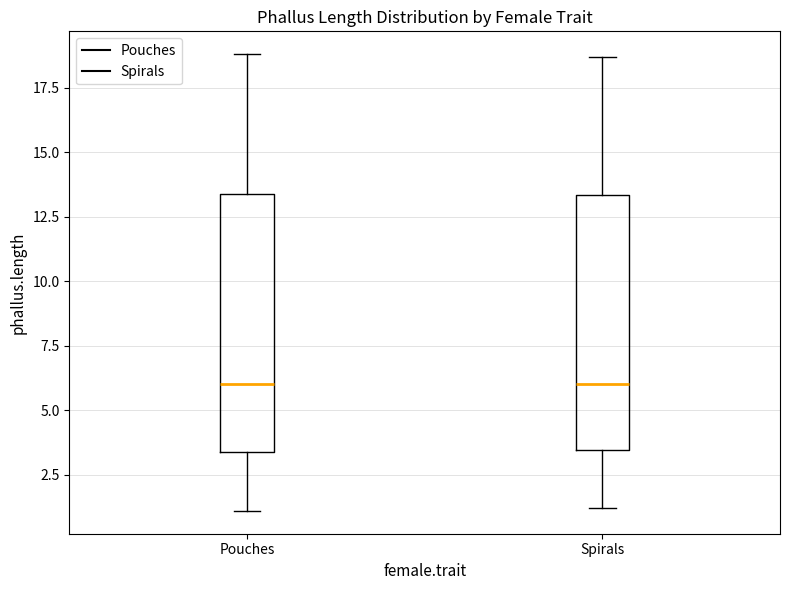

Reading left to right, read every box against the y-axis: the position of its median line, the range the box covers, and the ends of its whiskers. The values are not printed on the chart, so give them approximately, as read against the axis.

Pouches: median 6.0, box 3.5 to 13.5, whiskers 1.0 to 19.0
Spirals: median 6.0, box 3.5 to 13.5, whiskers 1.0 to 18.5